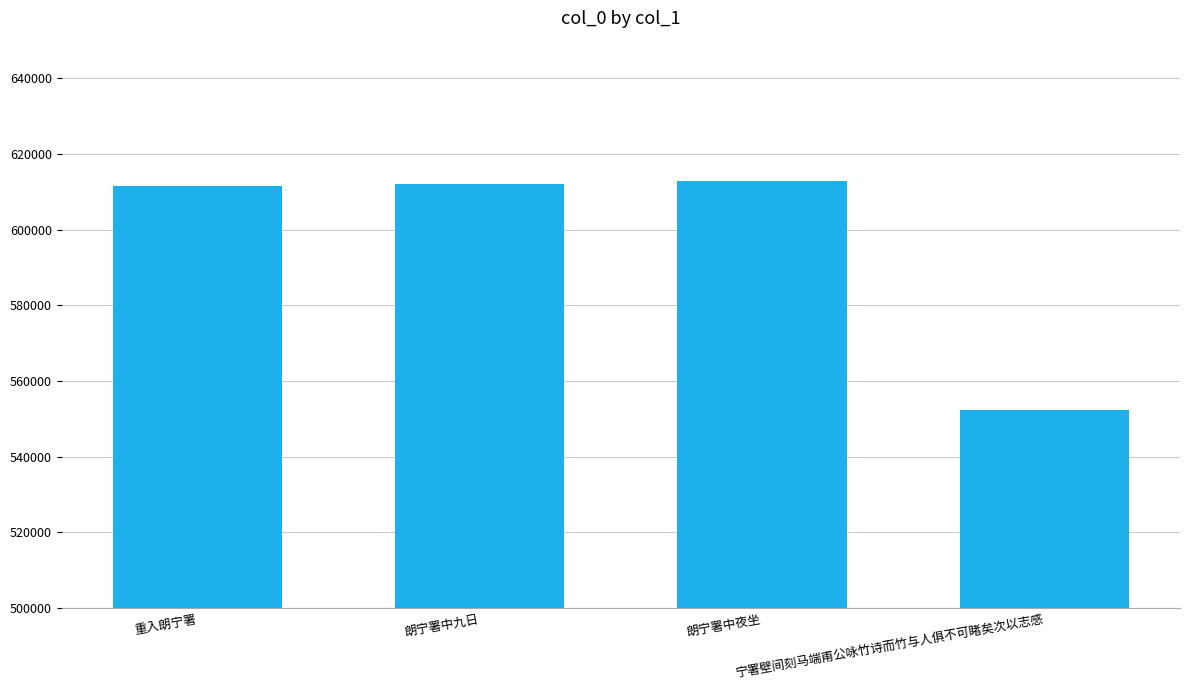

What is the value of the 4th bar from the left?

552269